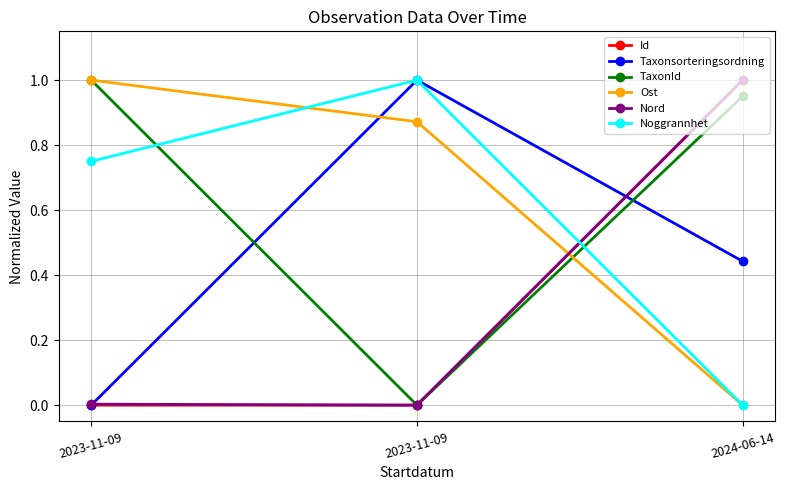

At which category is the sum across all series the highest?

2024-06-14